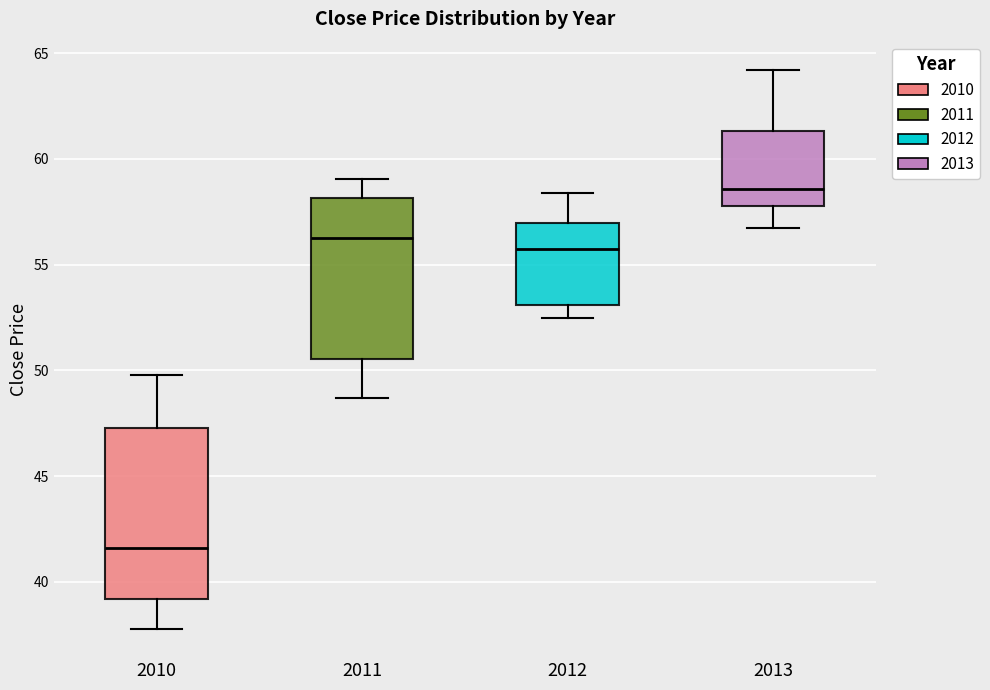

Which box has the lowest median line?

2010